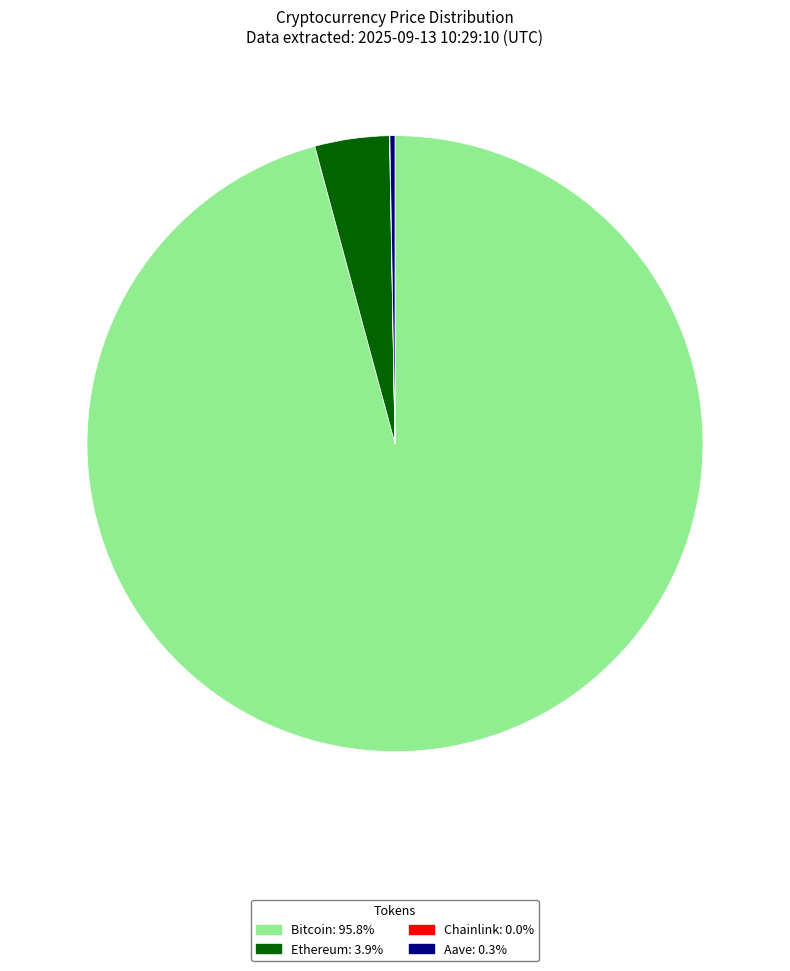

What is the largest slice in the pie chart?

Bitcoin